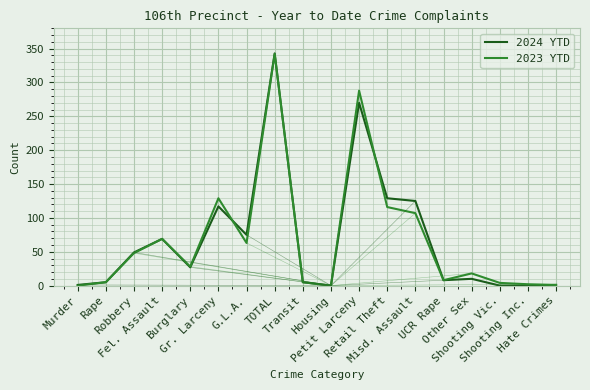

At which category is the sum across all series the highest?

TOTAL